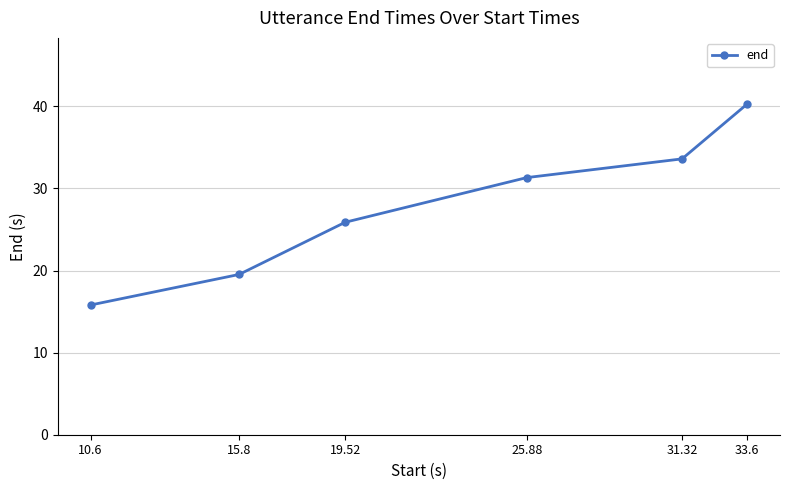

What is the greatest value displayed?

40.3